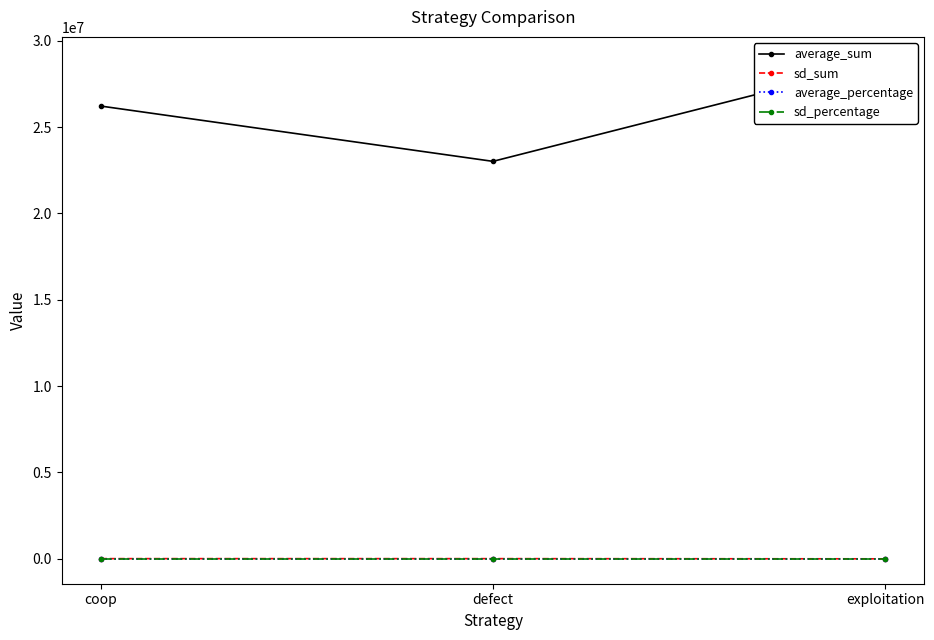

Which series has the largest total across all categories?

average_sum